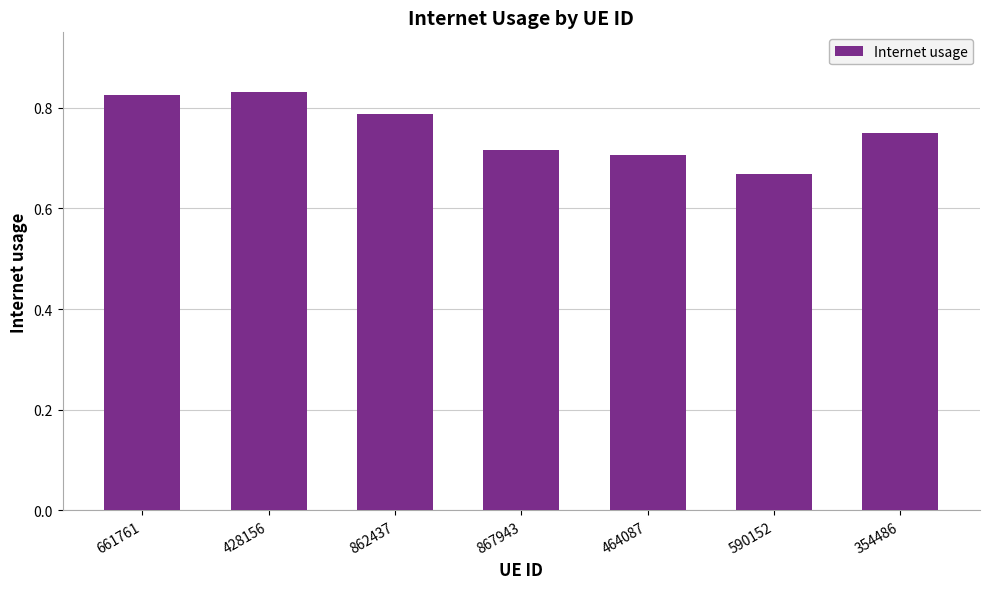

Where is the data nearest to the value 0?

590152